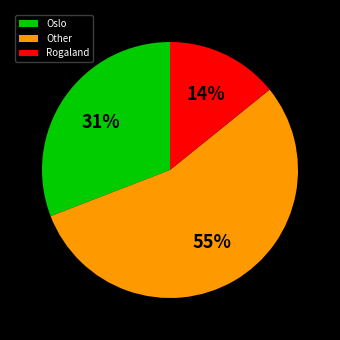

To the nearest percent, what is the average slice percentage?

33%